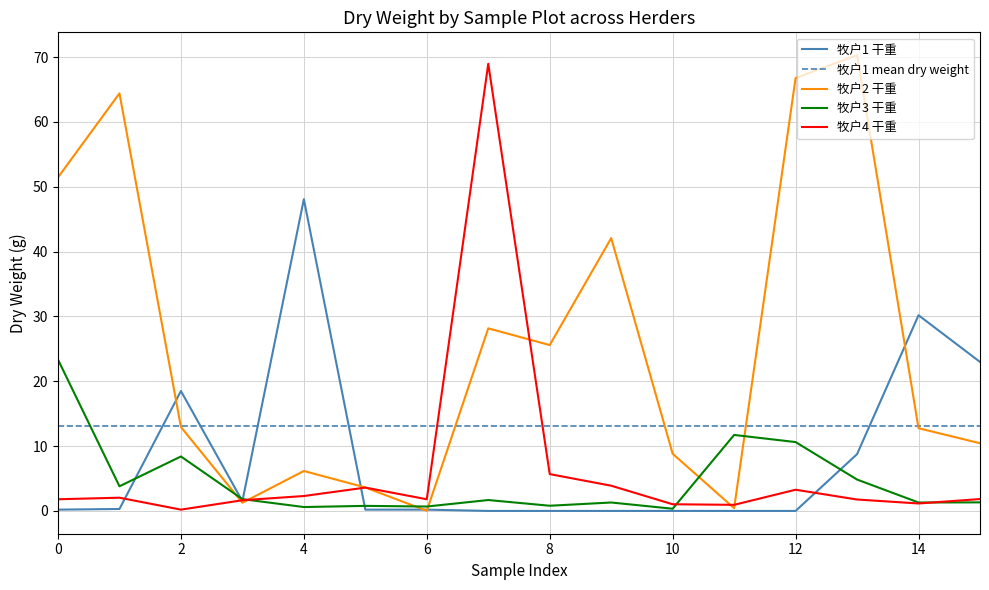

Between 7 and 12, which series saw the biggest shift?

牧户4 干重